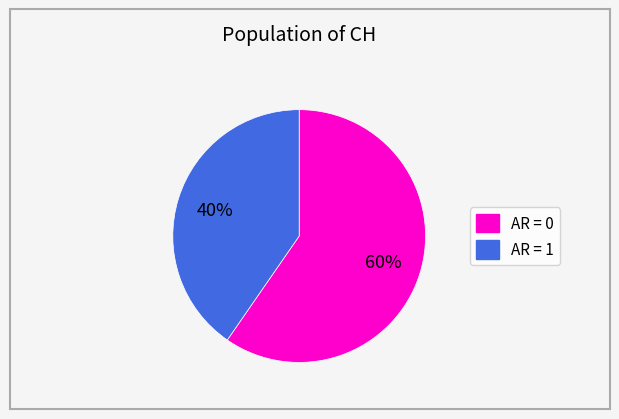

Is there a majority slice in this chart?

Yes